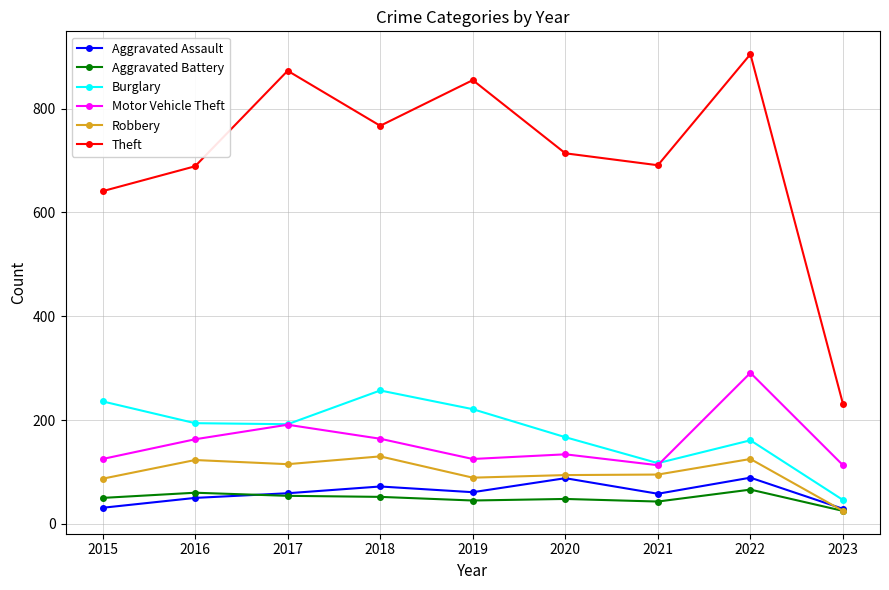

Which series has the largest range (max minus min)?

Theft